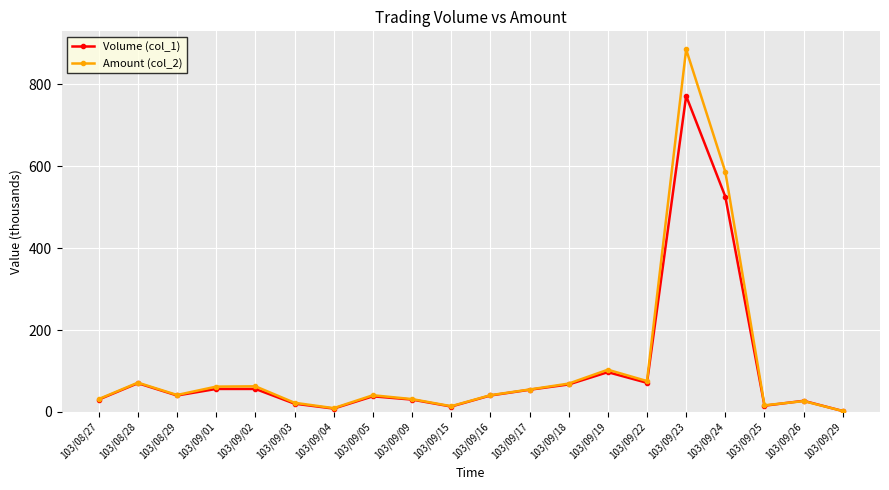

Rank the series by their average value, from lowest to highest.

Volume (col_1), Amount (col_2)